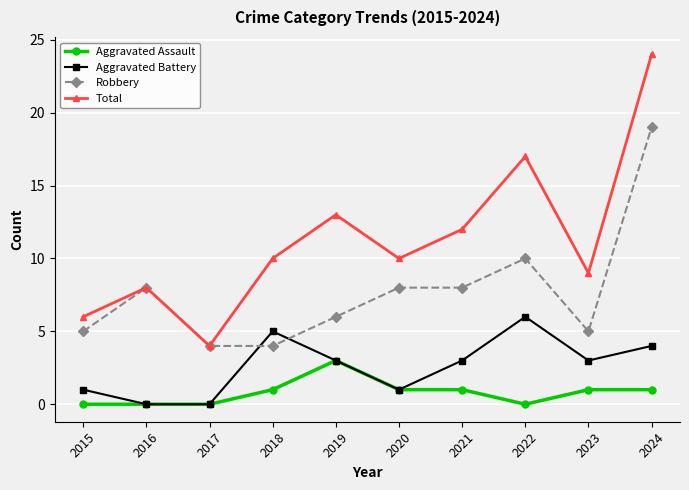

Which series has the largest range (max minus min)?

Total